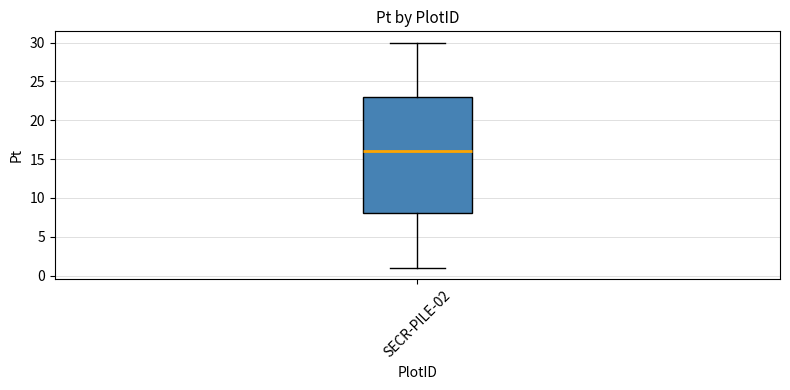

Transcribe this box plot: give where the median line is, the range the box spans, and where the two whiskers end, as read against the y-axis. The values are not printed on the chart, so give them approximately, as read against the axis.

median 16, box 8 to 23, whiskers 1 to 30